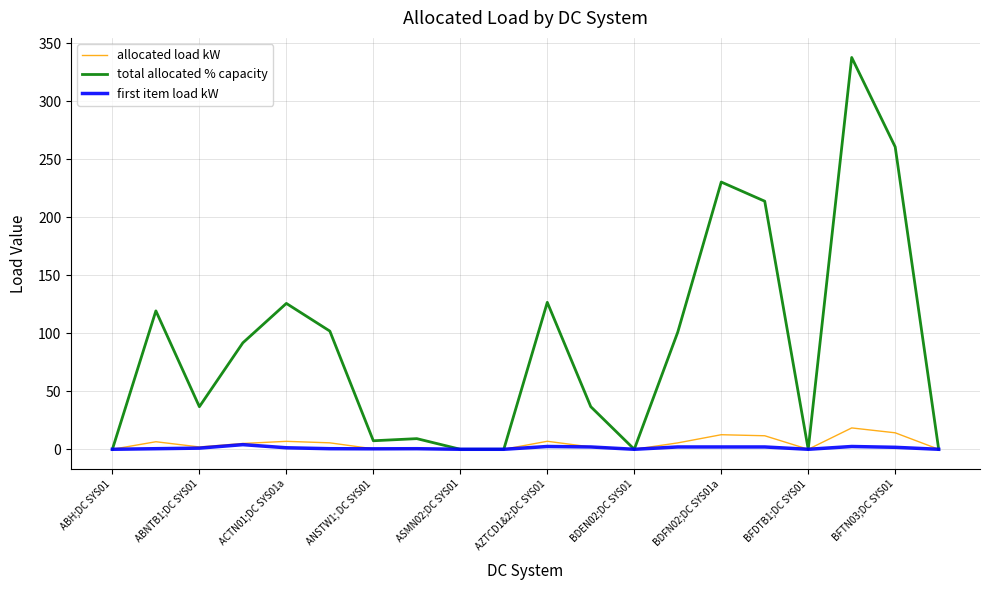

Which series has the largest range (max minus min)?

total allocated % capacity